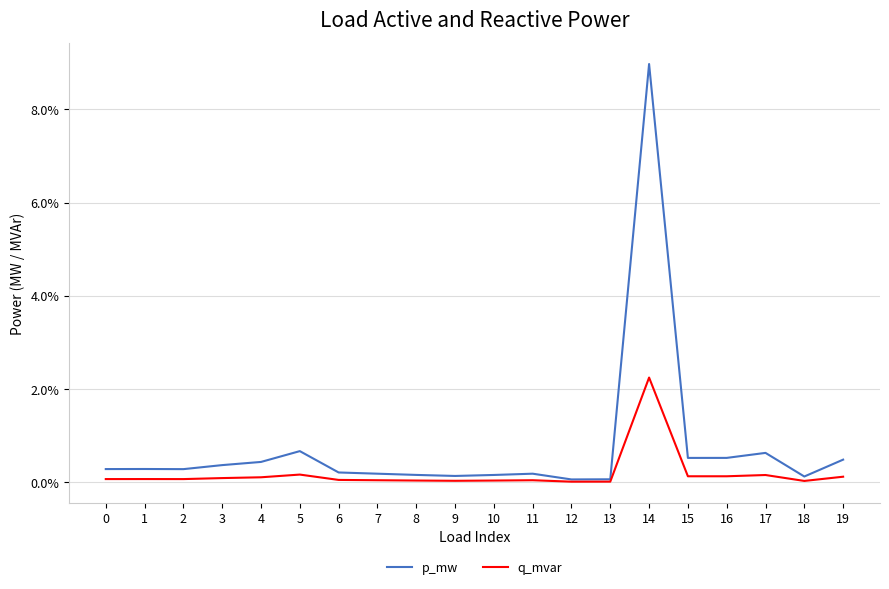

Reading right to left, list all the values displayed in this chart.

p_mw: 0.0	0.0	0.0	0.0	0.0	0.1	0.0	0.0	0.0	0.0	0.0	0.0	0.0	0.0	0.0	0.0	0.0	0.0	0.0	0.0
q_mvar: 0.0	0.0	0.0	0.0	0.0	0.0	0.0	0.0	0.0	0.0	0.0	0.0	0.0	0.0	0.0	0.0	0.0	0.0	0.0	0.0